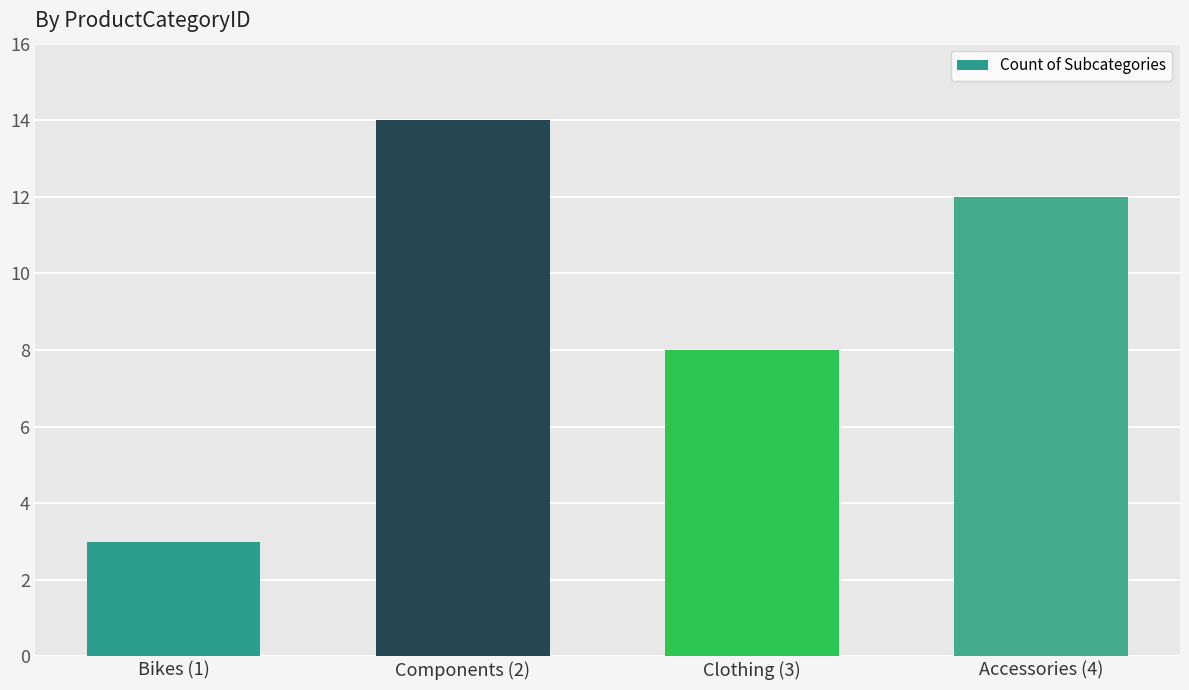

The chart shows a value of 23 at Components (2). True or false?

False